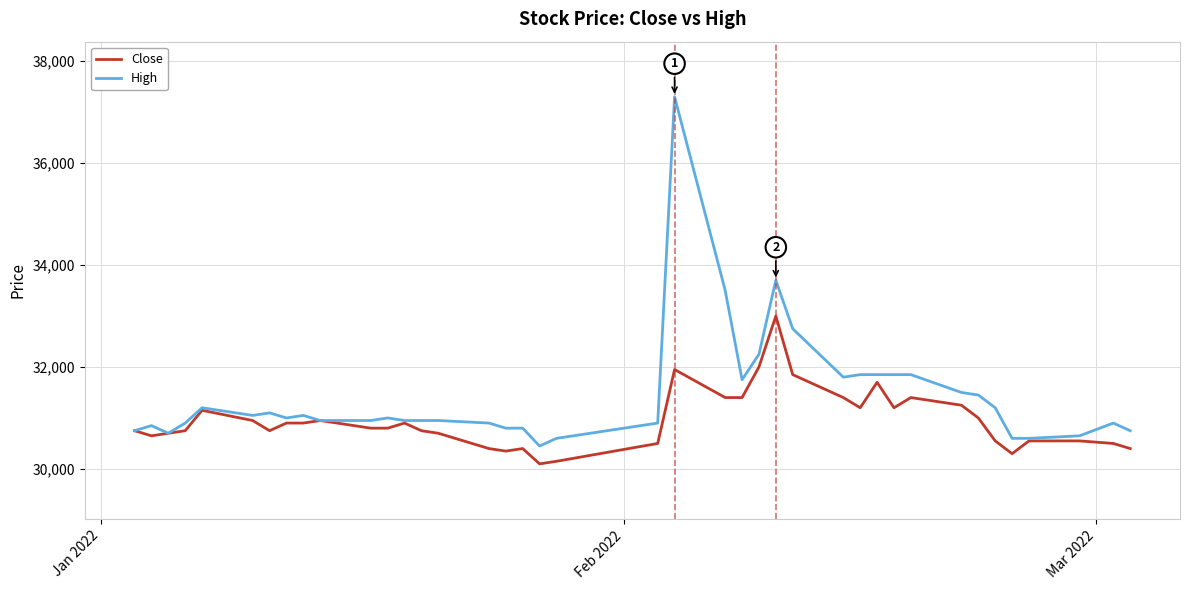

List the series in order of their overall mean, highest first.

High, Close